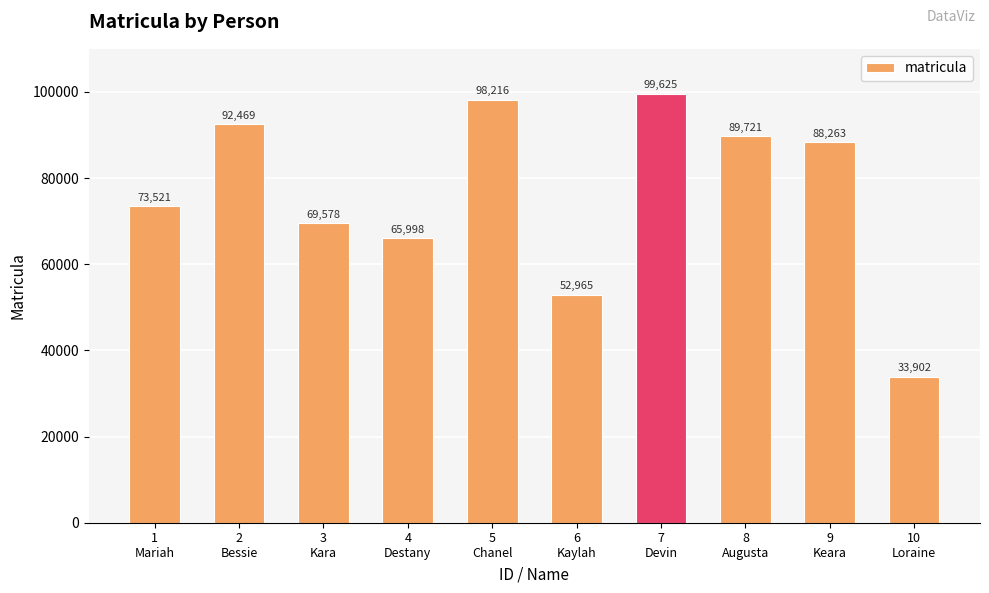

What is the maximum value shown in the chart?

99625